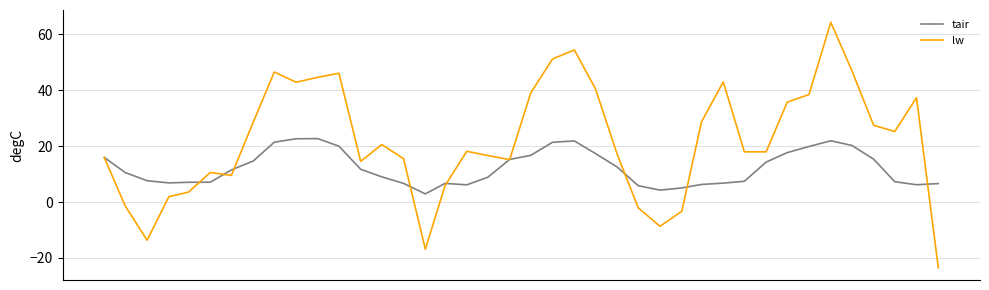

What is the minimum value shown in the chart?

-23.5